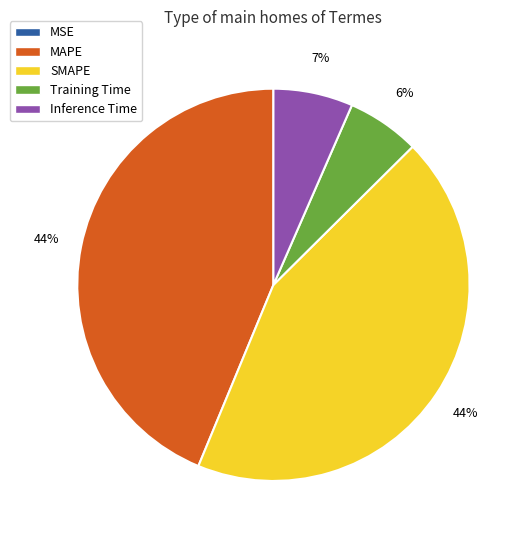

True or false: MAPE accounts for 44% of the total.

True